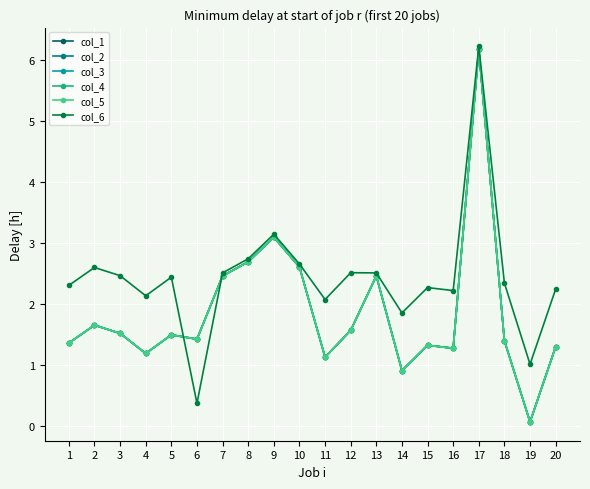

What is the maximum value for col_1?

6.2